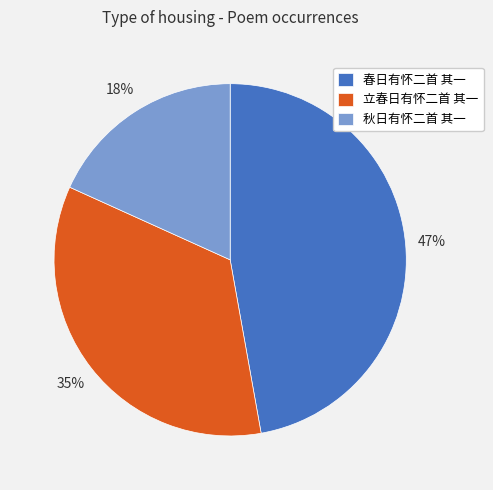

To the nearest percent, what is the average slice percentage?

33%